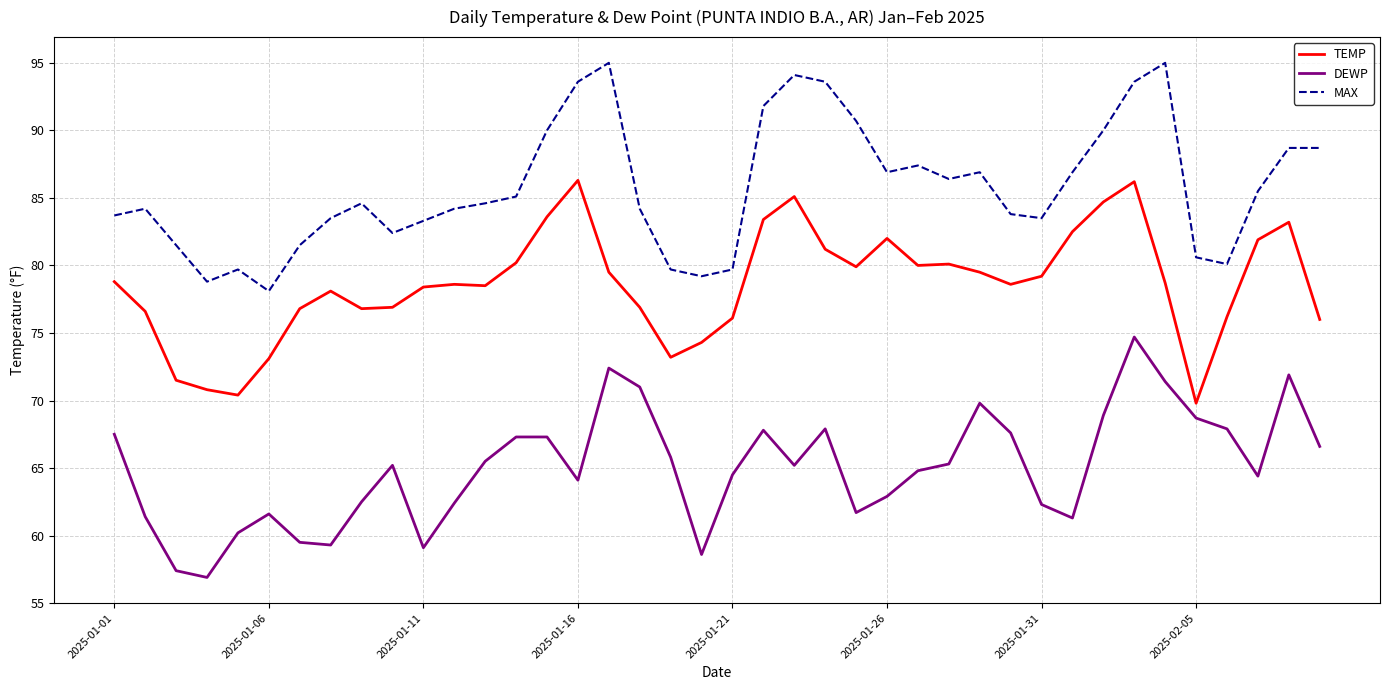

List the series in order of their overall mean, lowest first.

DEWP, TEMP, MAX